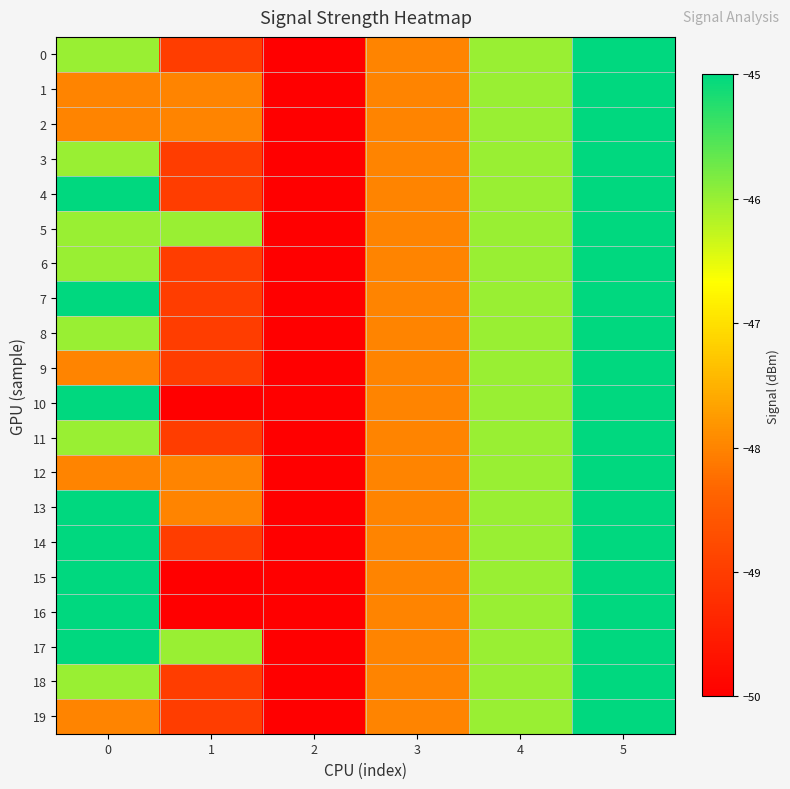

Reading left to right, extract all data points from this chart.

0: 0=-46	1=-49	2=-50	3=-48	4=-46	5=-45
1: 0=-48	1=-48	2=-50	3=-48	4=-46	5=-45
2: 0=-48	1=-48	2=-50	3=-48	4=-46	5=-45
3: 0=-46	1=-49	2=-50	3=-48	4=-46	5=-45
4: 0=-45	1=-49	2=-50	3=-48	4=-46	5=-45
5: 0=-46	1=-46	2=-50	3=-48	4=-46	5=-45
6: 0=-46	1=-49	2=-50	3=-48	4=-46	5=-45
7: 0=-45	1=-49	2=-50	3=-48	4=-46	5=-45
8: 0=-46	1=-49	2=-50	3=-48	4=-46	5=-45
9: 0=-48	1=-49	2=-50	3=-48	4=-46	5=-45
10: 0=-45	1=-50	2=-50	3=-48	4=-46	5=-45
11: 0=-46	1=-49	2=-50	3=-48	4=-46	5=-45
12: 0=-48	1=-48	2=-50	3=-48	4=-46	5=-45
13: 0=-45	1=-48	2=-50	3=-48	4=-46	5=-45
14: 0=-45	1=-49	2=-50	3=-48	4=-46	5=-45
15: 0=-45	1=-50	2=-50	3=-48	4=-46	5=-45
16: 0=-45	1=-50	2=-50	3=-48	4=-46	5=-45
17: 0=-45	1=-46	2=-50	3=-48	4=-46	5=-45
18: 0=-46	1=-49	2=-50	3=-48	4=-46	5=-45
19: 0=-48	1=-49	2=-50	3=-48	4=-46	5=-45